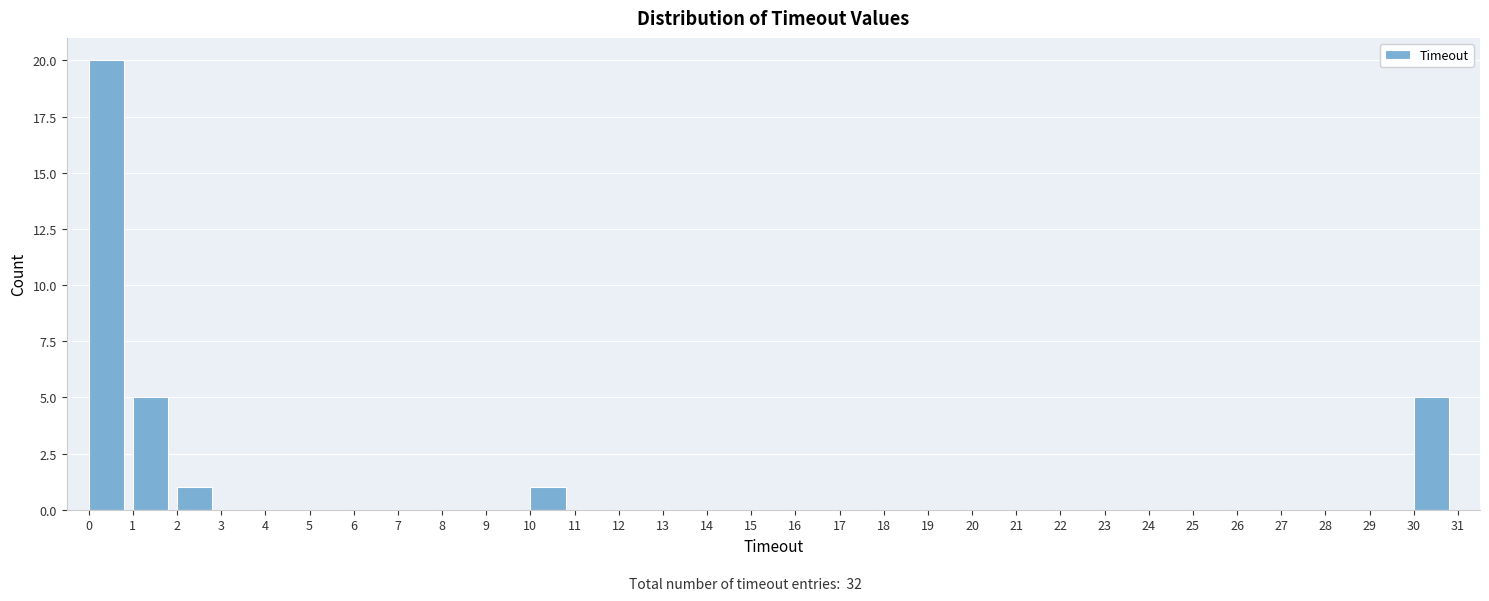

Which range on the x-axis has the tallest bar?

0 to 1